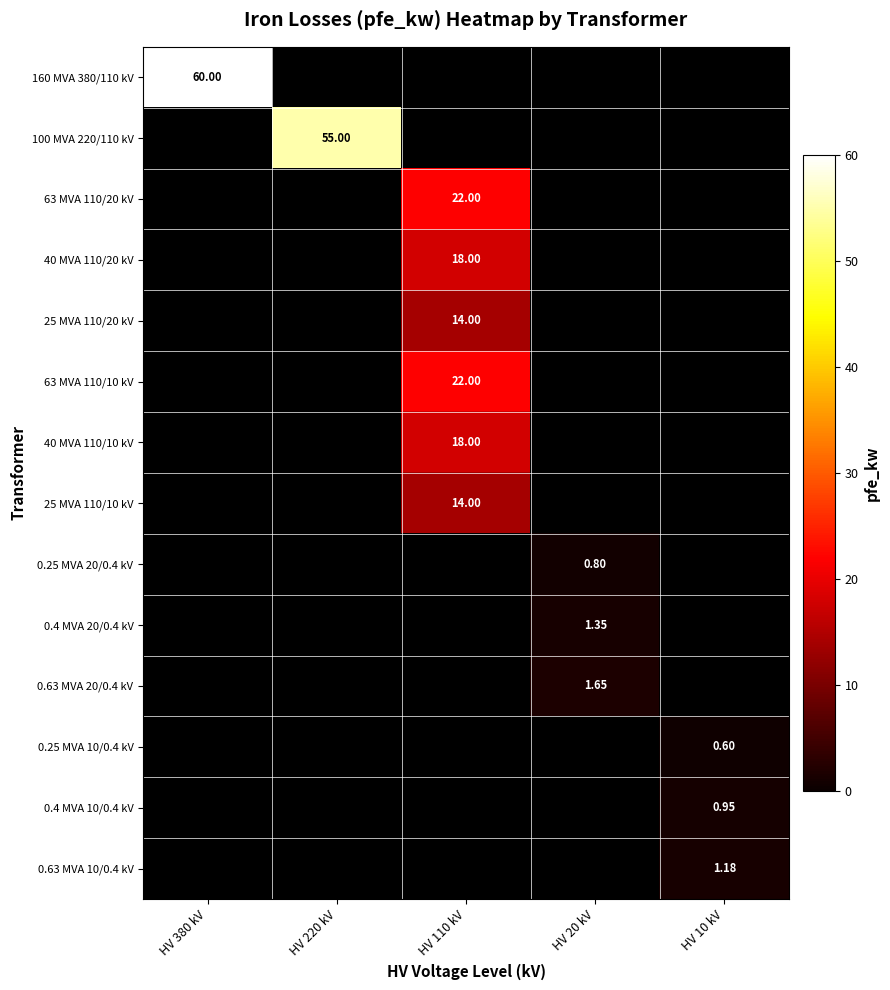

Which series changed the most between HV 110 kV and HV 10 kV?

63 MVA 110/20 kV